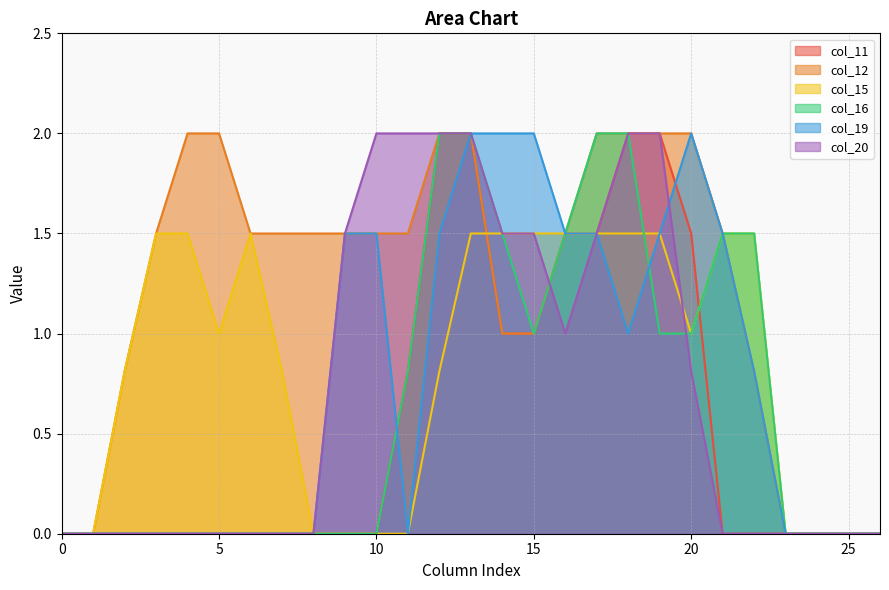

At 12, list the series in order from largest to smallest.

col_11, col_12, col_16, col_20, col_19, col_15